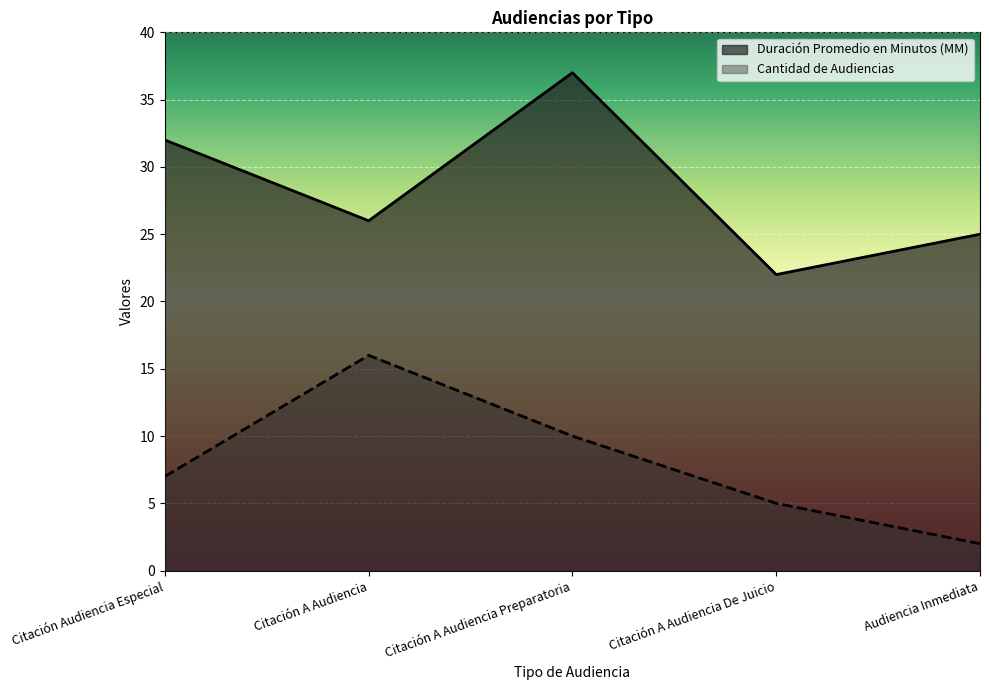

True or false: Duración Promedio en Minutos (MM) has a value of 26 at Citación A Audiencia.

True